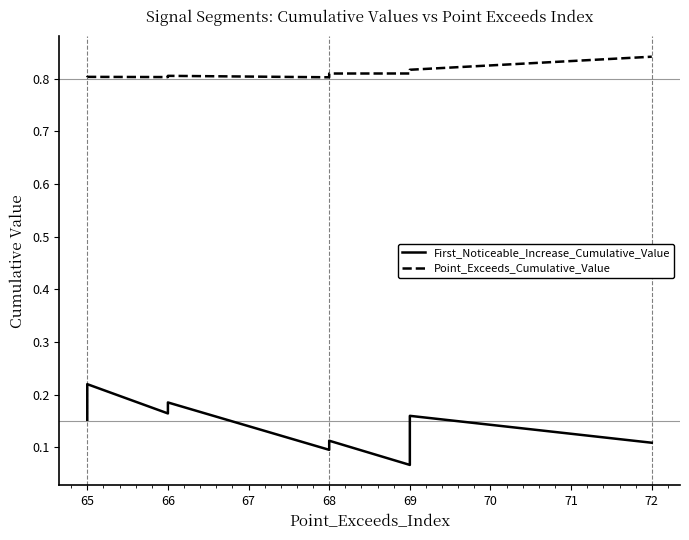

True or false: First_Noticeable_Increase_Cumulative_Value and Point_Exceeds_Cumulative_Value cross at least once.

False